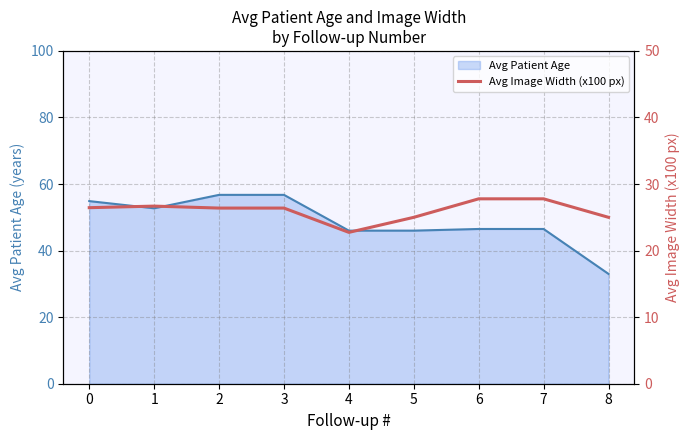

At which label is Avg Patient Age closest to 44?

4